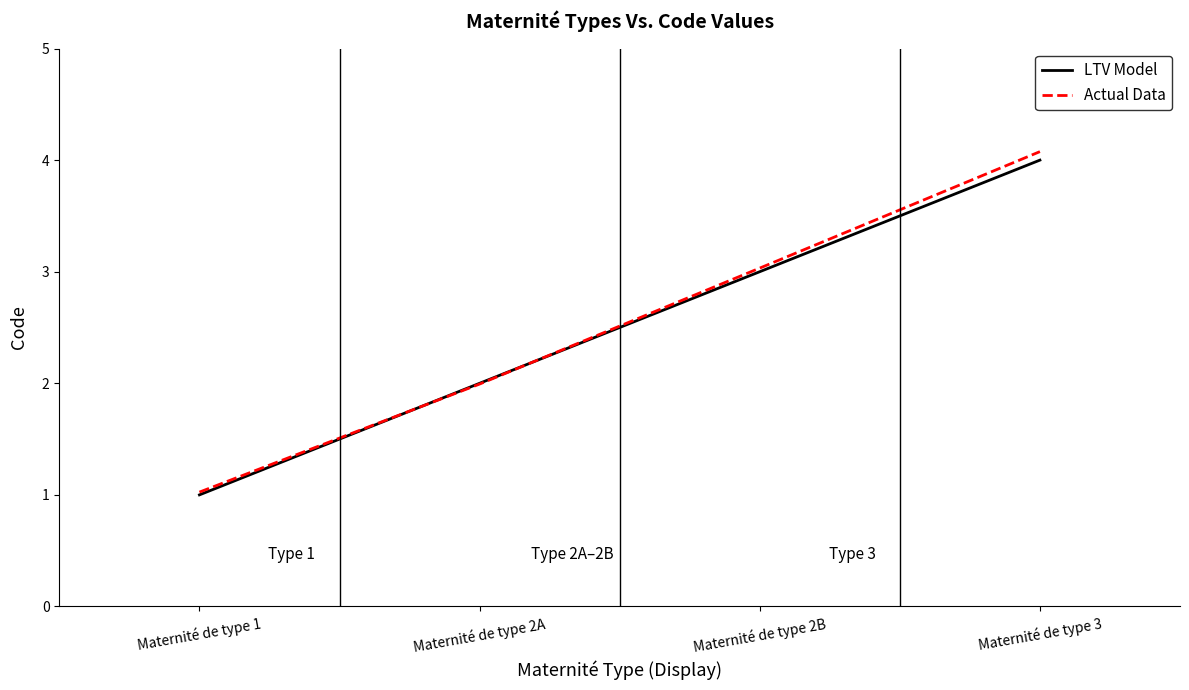

Reading left to right, extract all data points from this chart.

LTV Model: Maternité de type 1=1.0	Maternité de type 2A=2.0	Maternité de type 2B=3.0	Maternité de type 3=4.0
Actual Data: Maternité de type 1=1.0	Maternité de type 2A=2.0	Maternité de type 2B=3.0	Maternité de type 3=4.1